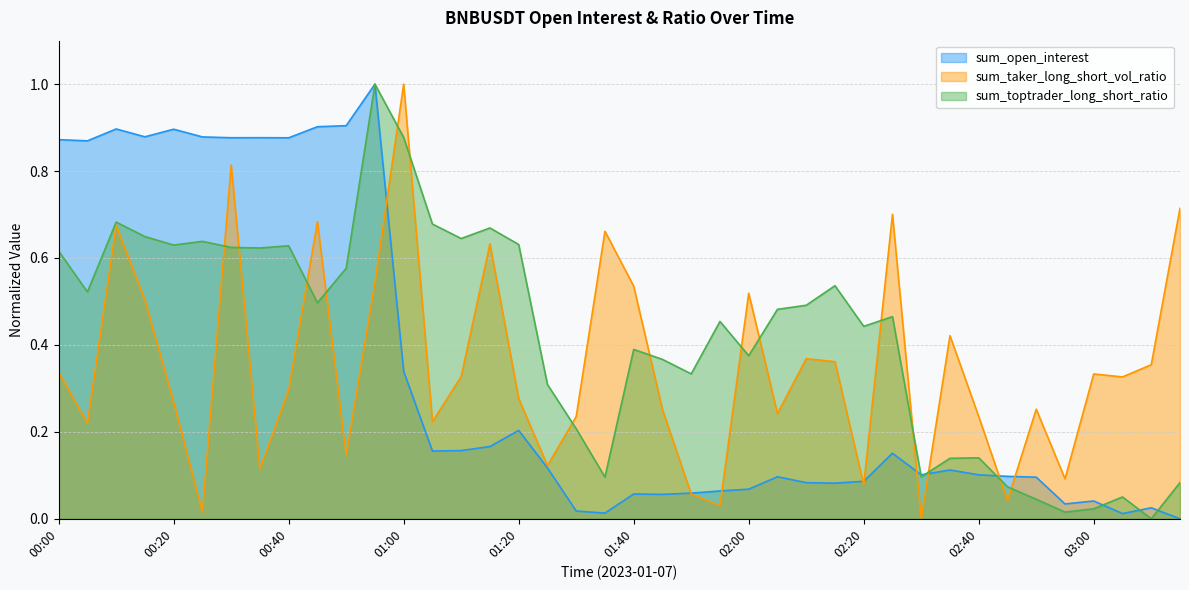

What position from the left is 02:05?

26